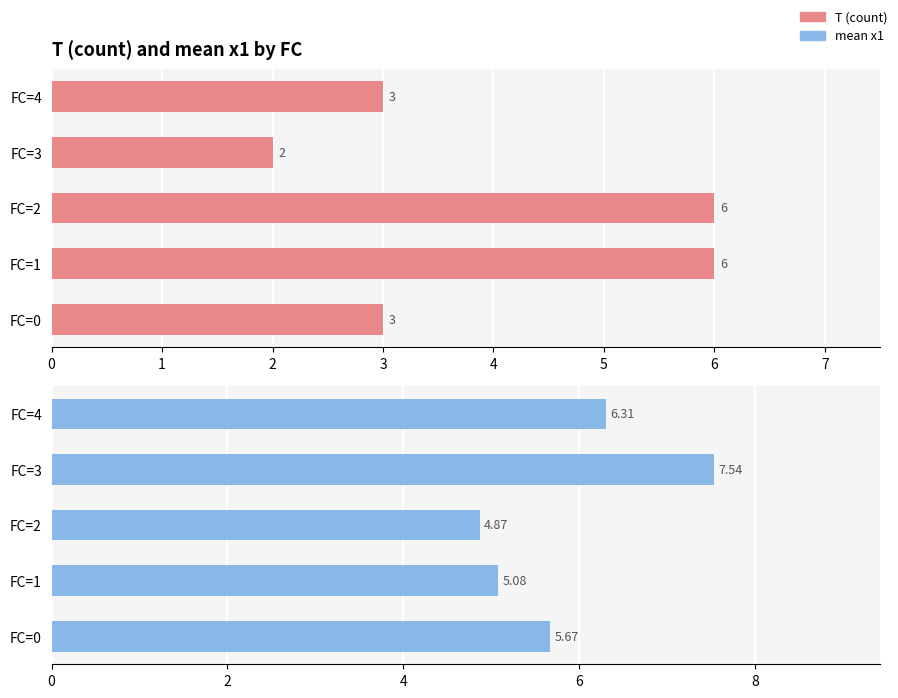

At which category is the sum across all series the highest?

FC=1